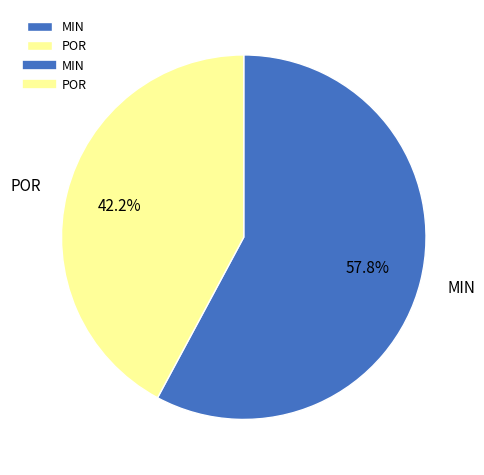

Which slice represents more than half of the pie?

MIN